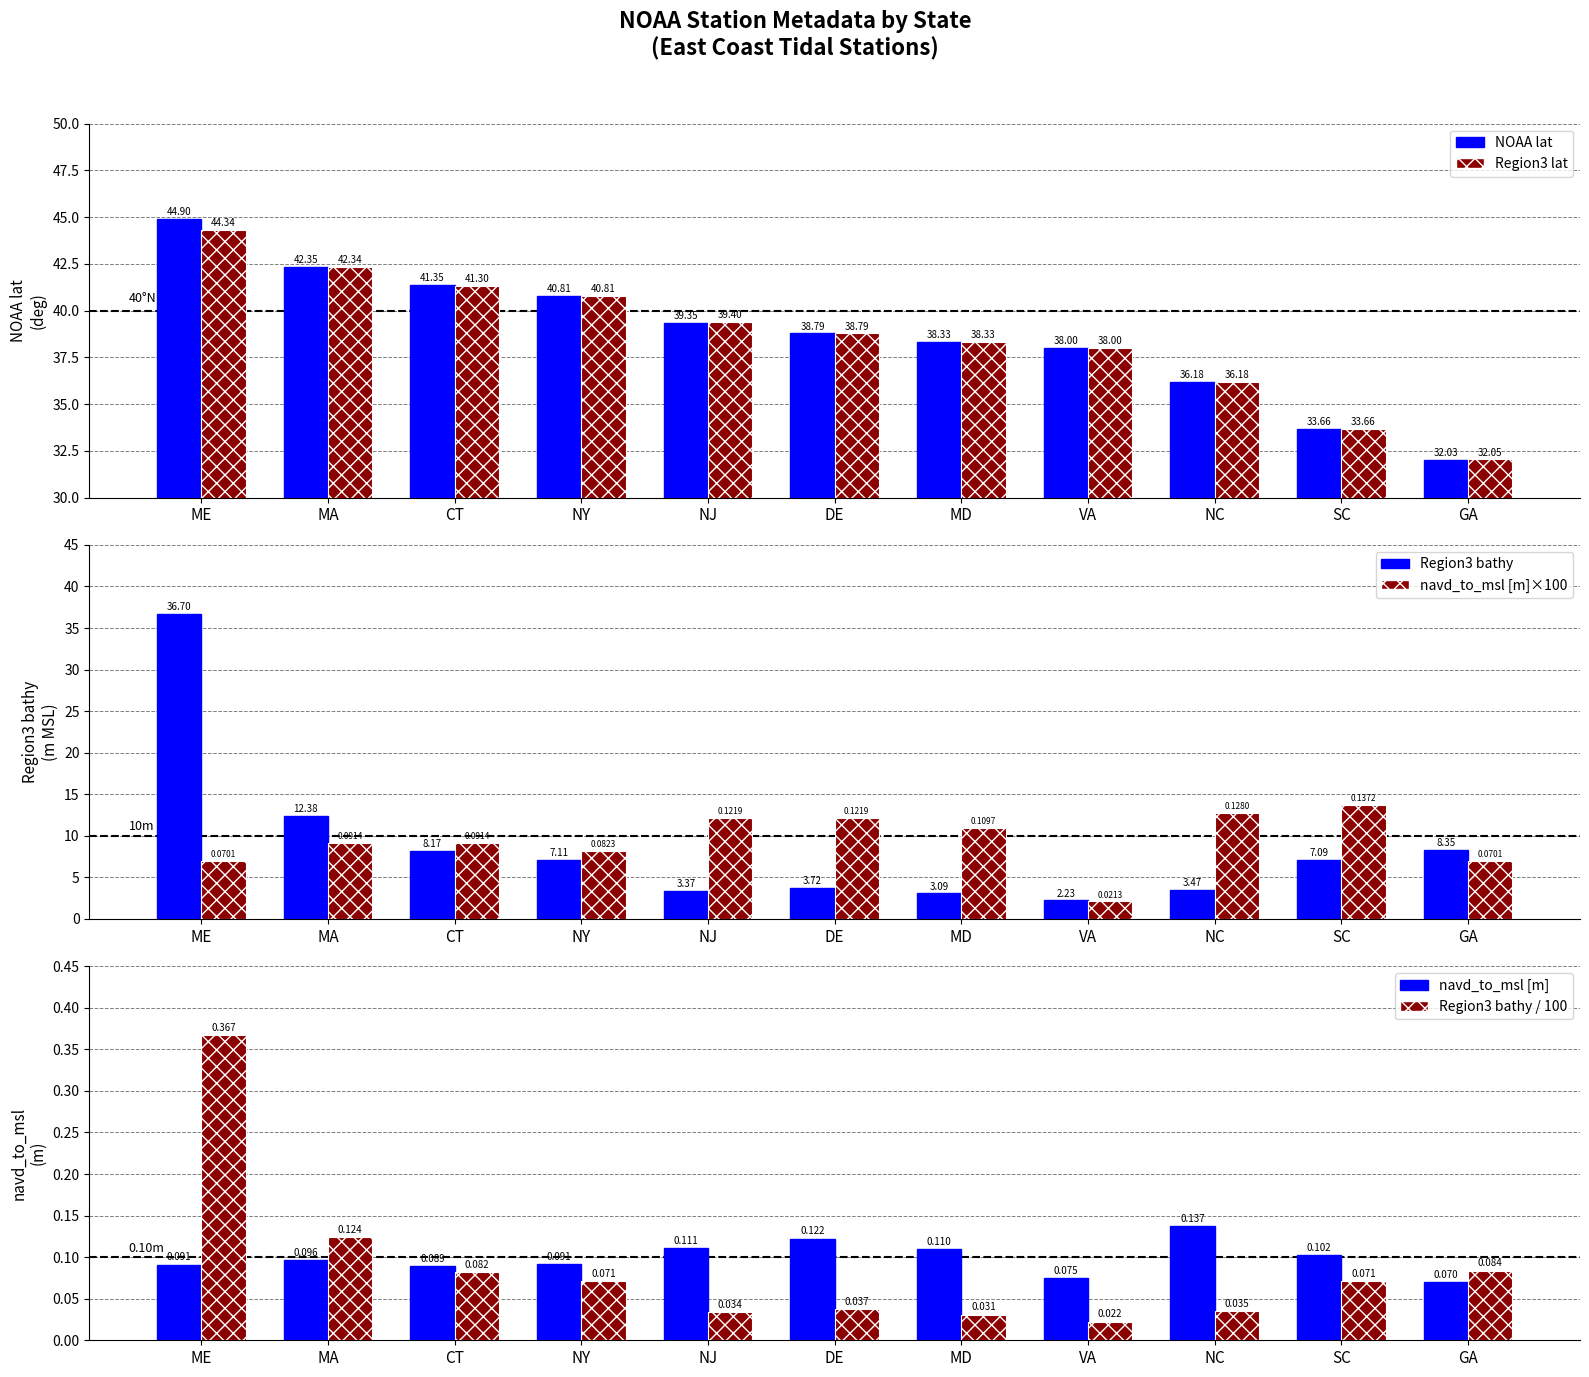

At how many categories does at least one series exceed 39?

5